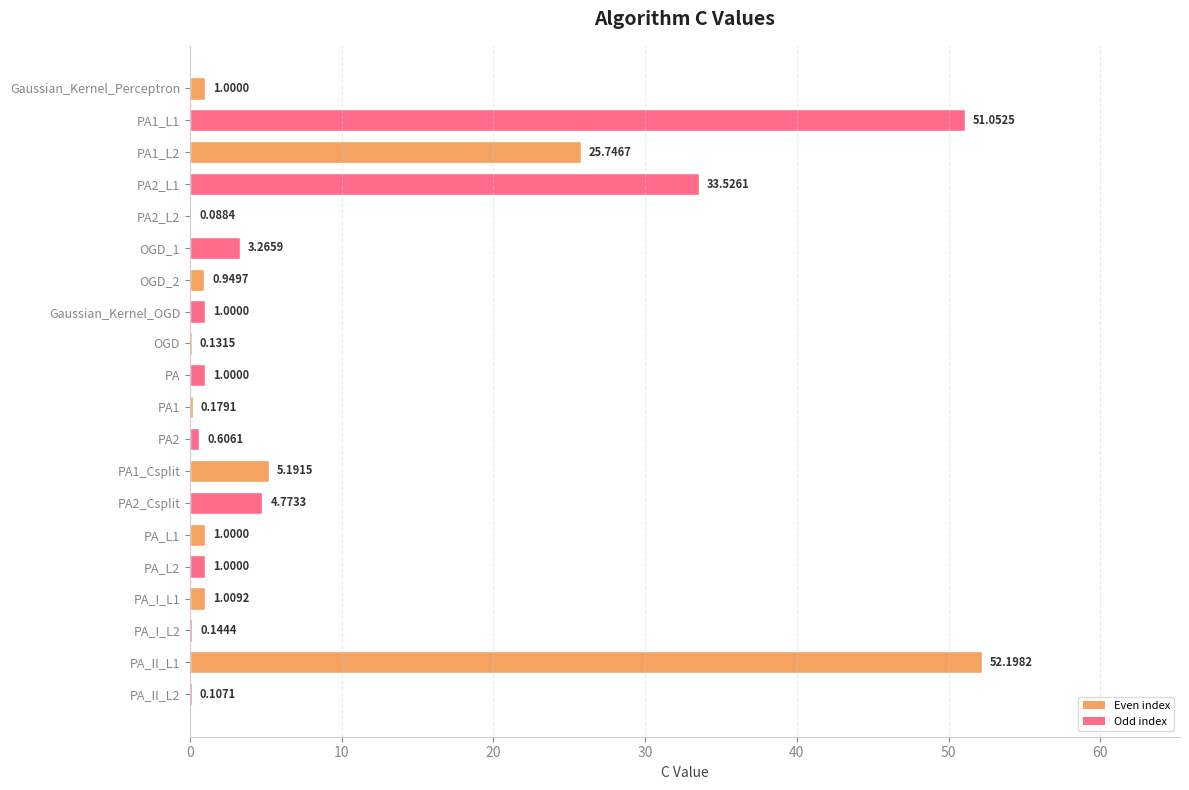

How many distinct data groups are displayed?

1